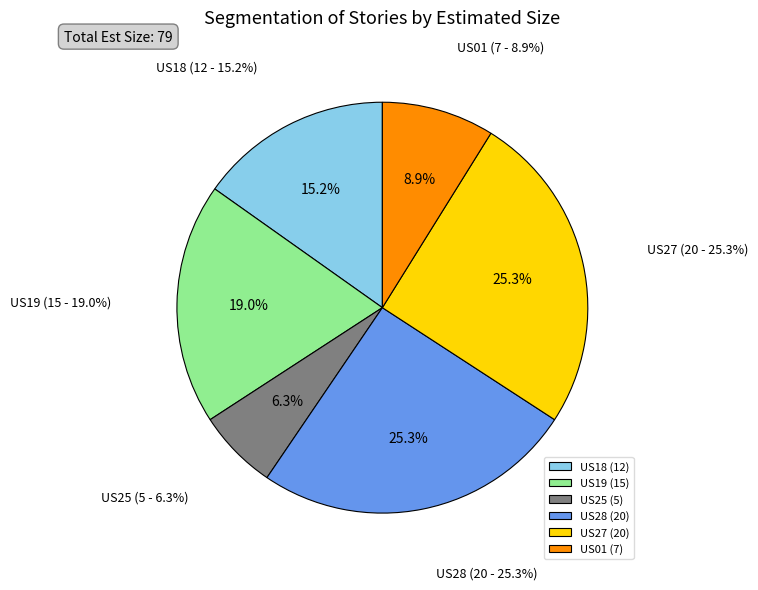

Rank the categories by value from lowest to highest.

US25, US01, US18, US19, US28, US27